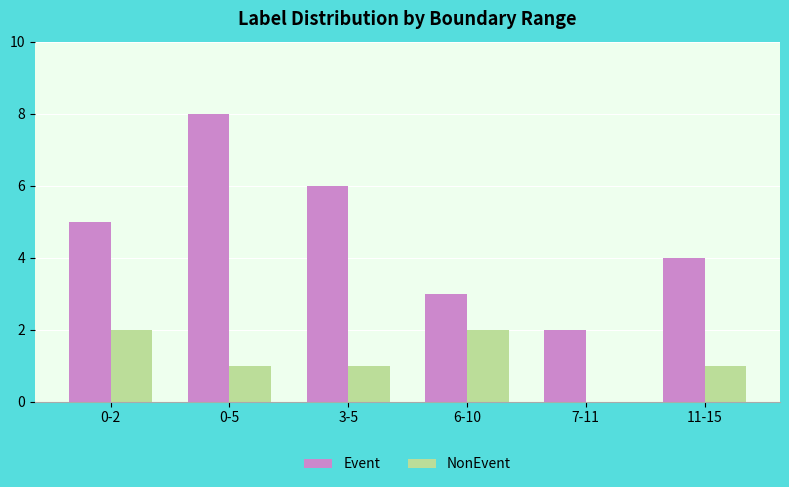

Which series changed the most between 0-5 and 11-15?

Event